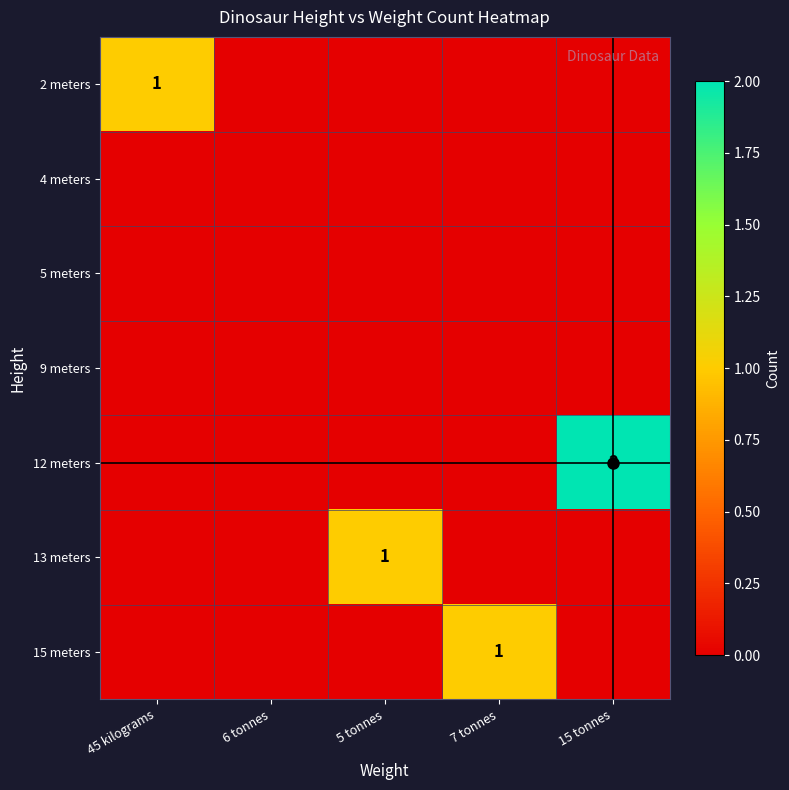

Which category has the lowest value across all series?

6 tonnes